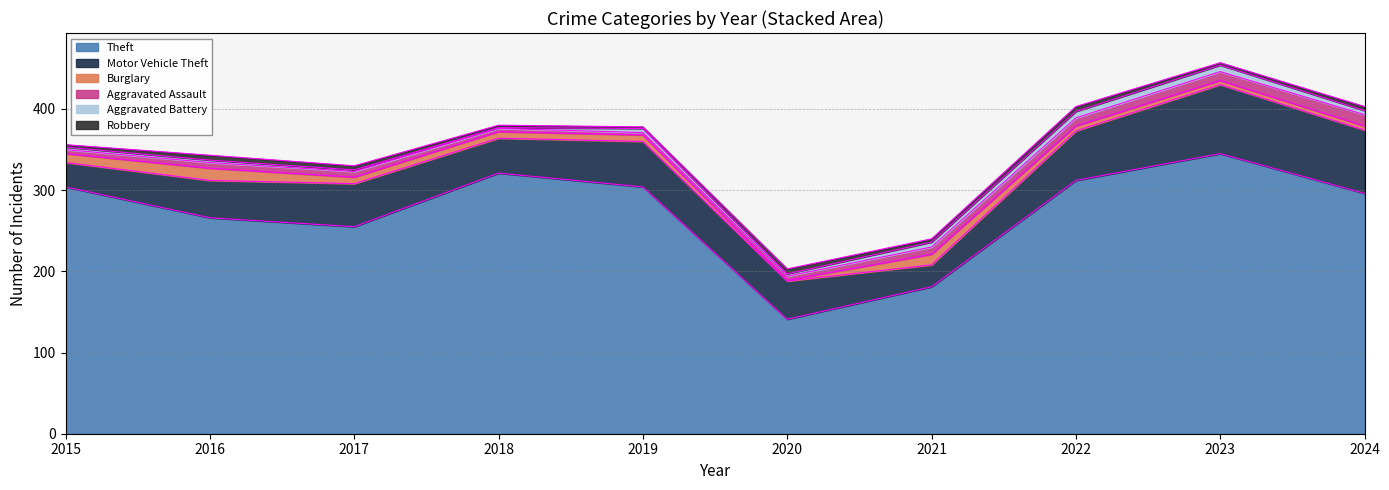

Reading right to left, what are all the values shown in this chart?

Theft: 2024=296	2023=345	2022=312	2021=181	2020=141	2019=304	2018=321	2017=255	2016=266	2015=304
Motor Vehicle Theft: 2024=78	2023=85	2022=61	2021=27	2020=47	2019=56	2018=43	2017=53	2016=46	2015=30
Burglary: 2024=5	2023=5	2022=6	2021=13	2020=1	2019=8	2018=8	2017=8	2016=15	2015=11
Aggravated Assault: 2024=14	2023=11	2022=10	2021=9	2020=5	2019=3	2018=4	2017=7	2016=7	2015=5
Aggravated Battery: 2024=5	2023=8	2022=8	2021=6	2020=3	2019=5	2018=1	2017=2	2016=3	2015=3
Robbery: 2024=5	2023=3	2022=6	2021=4	2020=6	2019=2	2018=3	2017=5	2016=6	2015=3